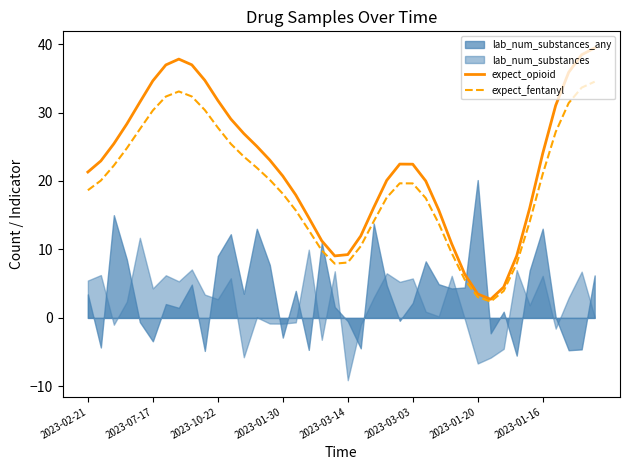

What is the lowest value of the expect_opioid series?

2.7